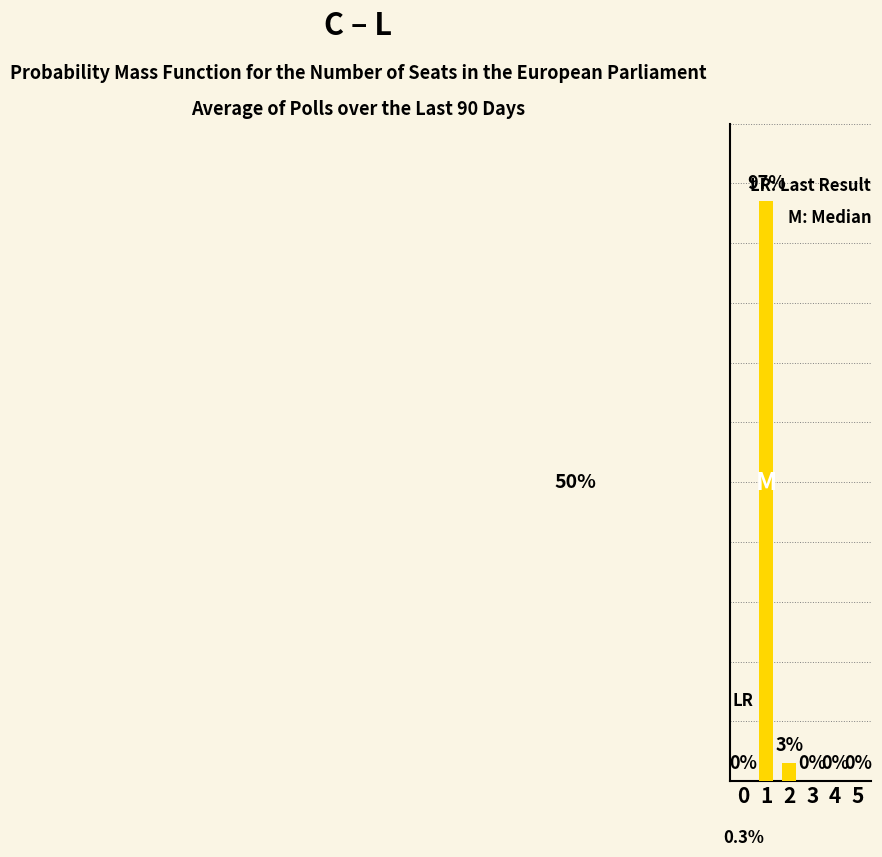

Are the bars horizontal?

No